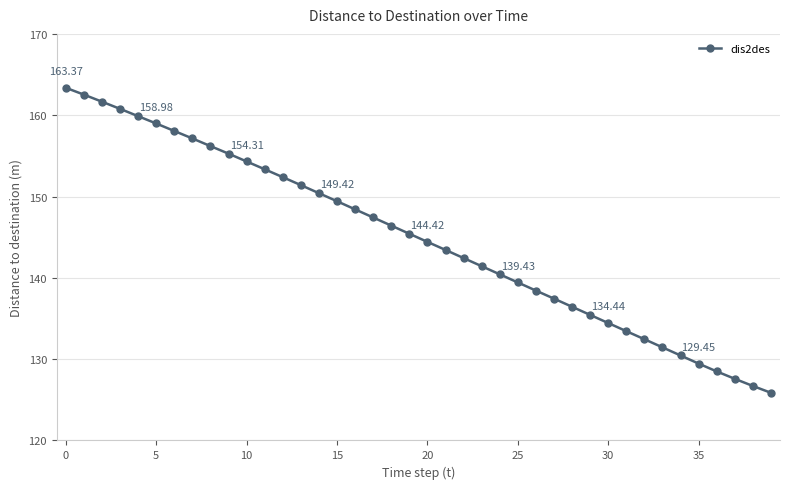

What is the average value?

144.8